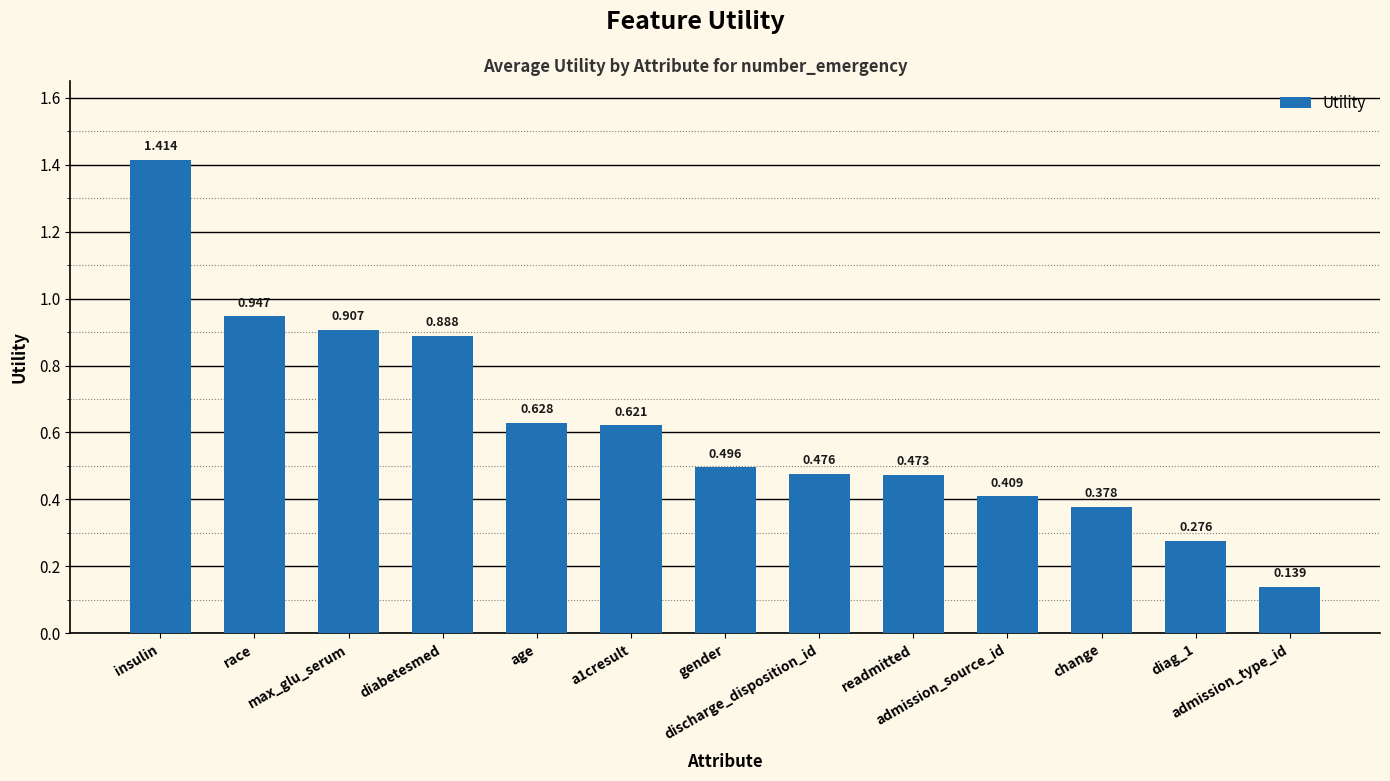

Does the chart contain any negative values?

No